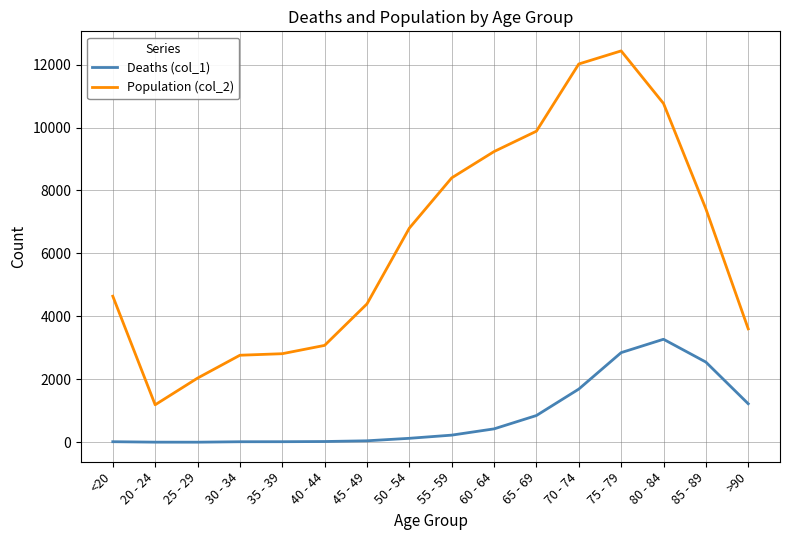

The Deaths (col_1) series shows 18 at 35 - 39. True or false?

True